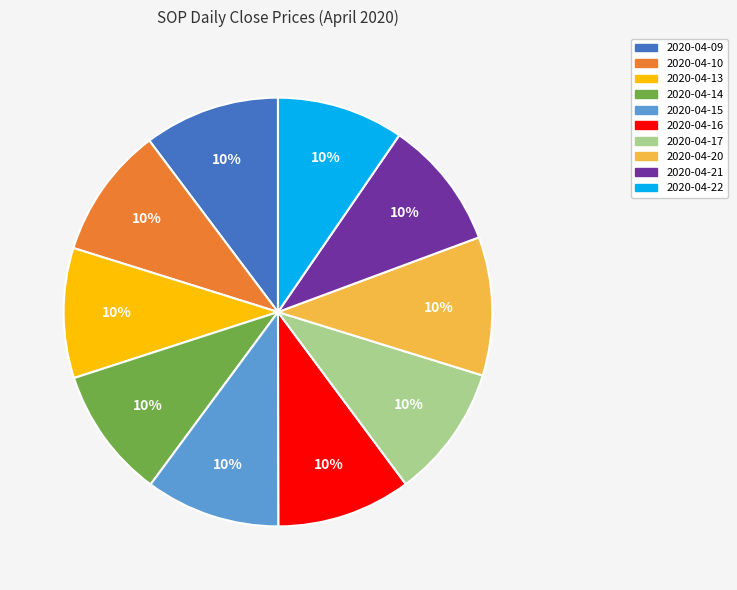

Combined, do 2020-04-15 and 2020-04-21 account for over 50%?

No